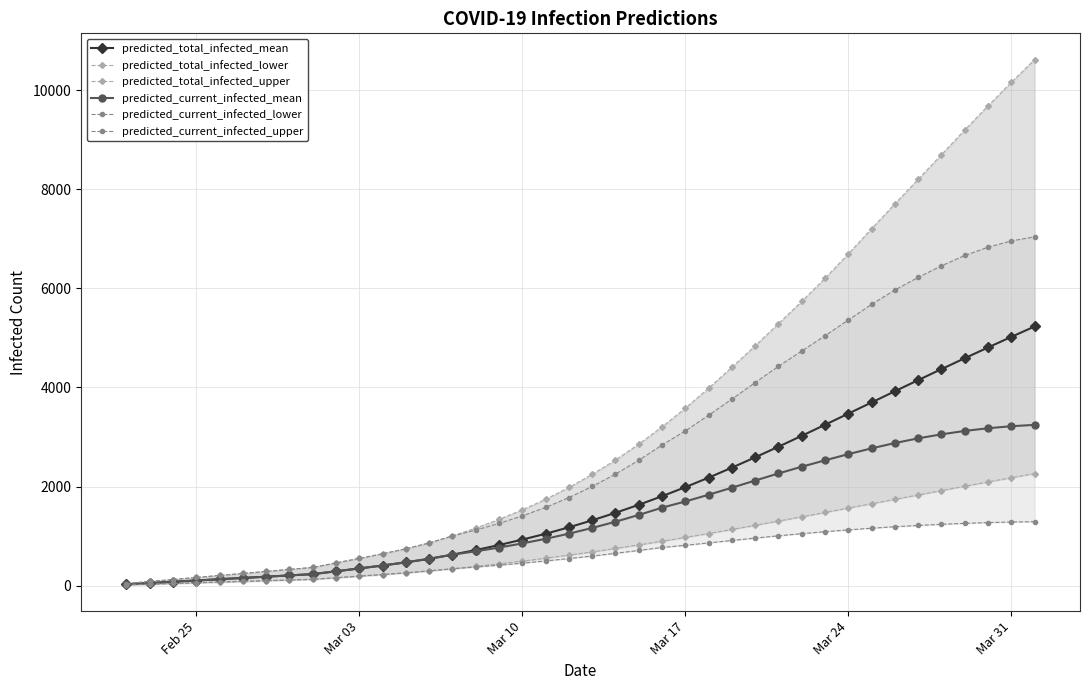

How many values in the predicted_current_infected_mean series are below 1163?

20